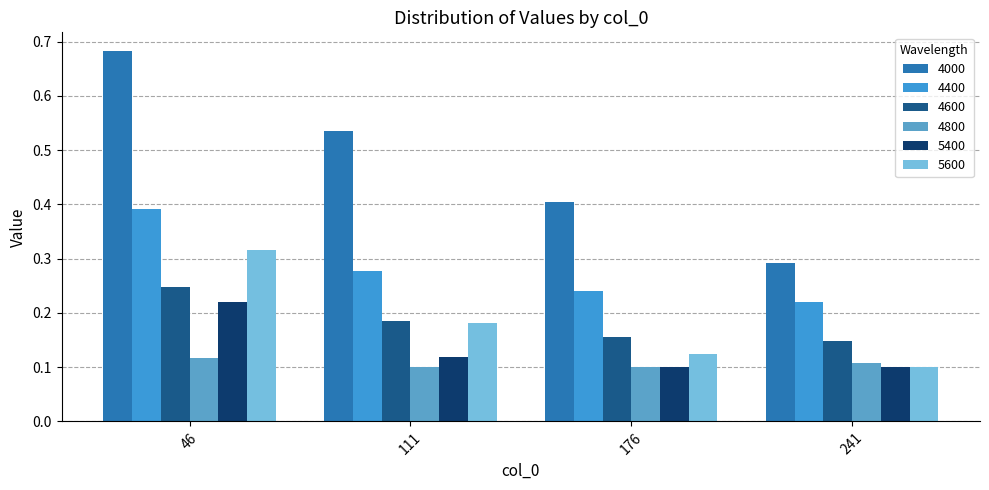

Between 46 and 176, which is larger?

46